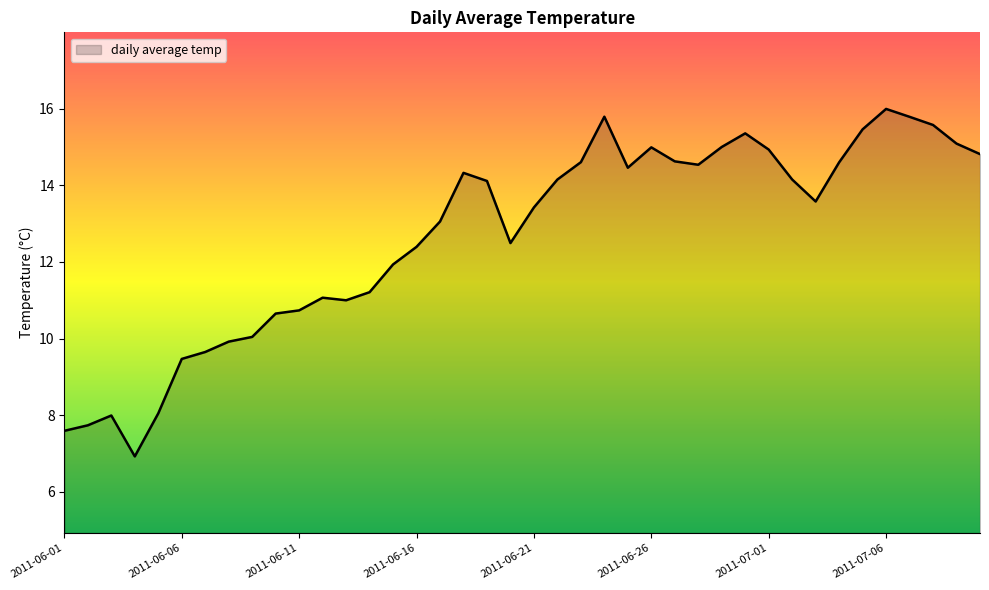

What is the minimum value shown in the chart?

6.9